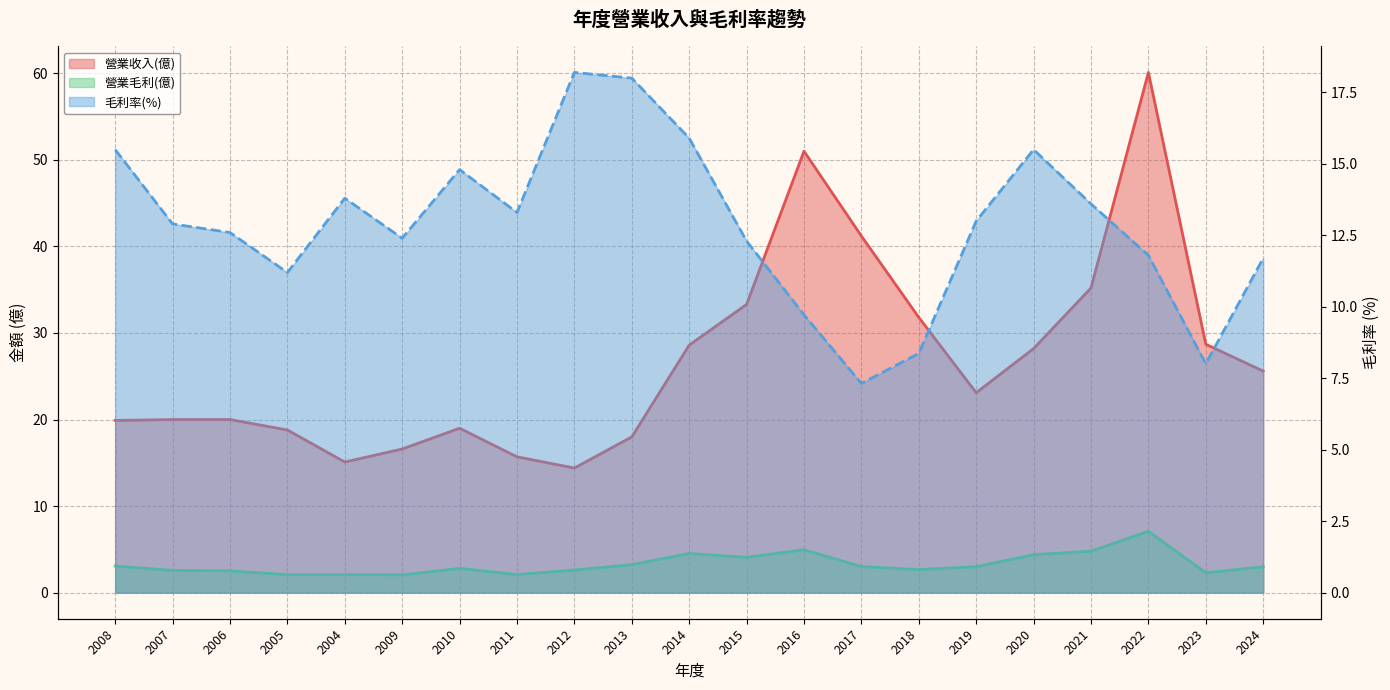

In 營業收入(億), how many points are higher than both neighbors (excluding endpoints)?

3